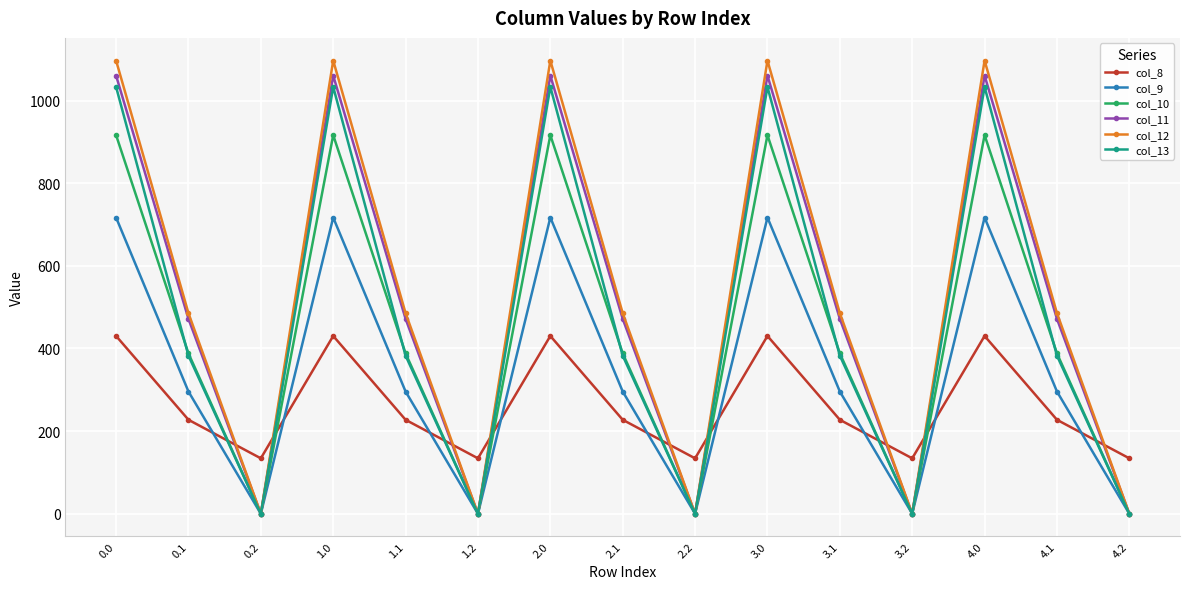

Which series has the largest range (max minus min)?

col_12